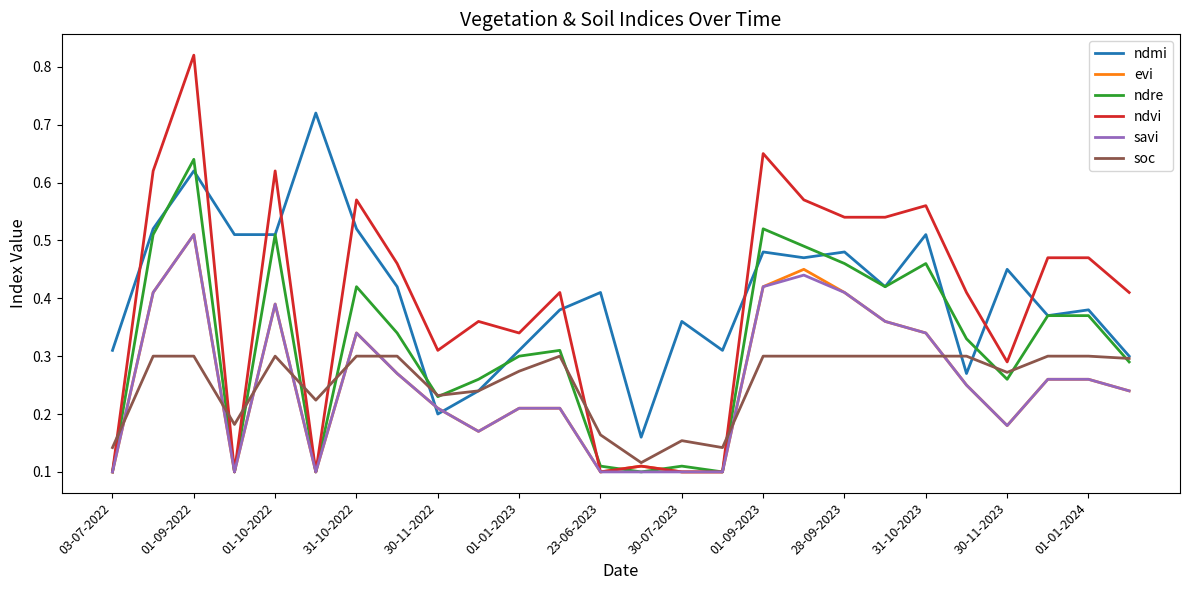

Is this an area chart (filled region under the line)?

No